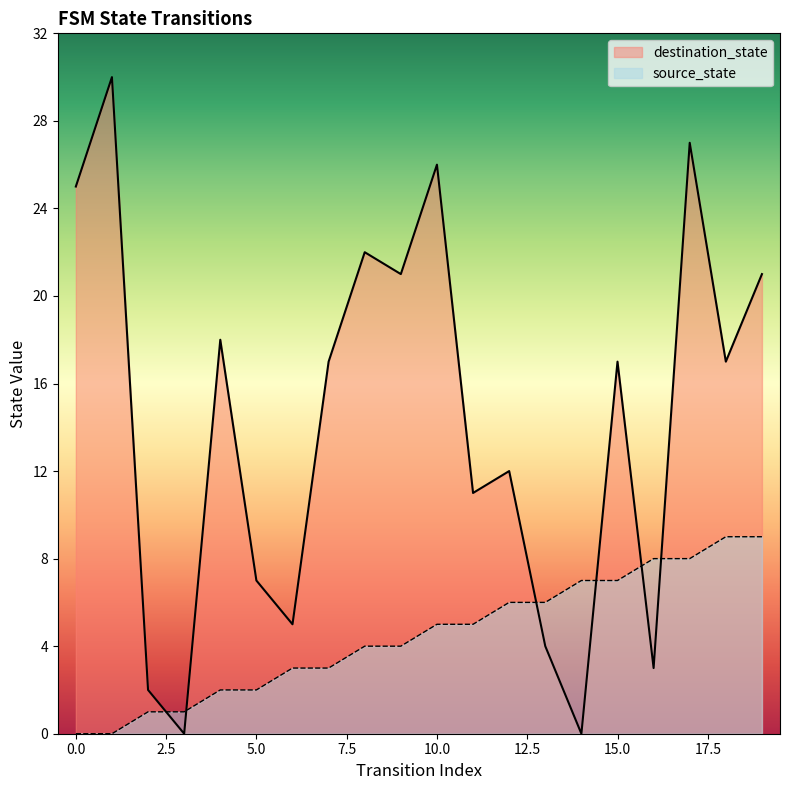

At how many categories does at least one series exceed 2?

18